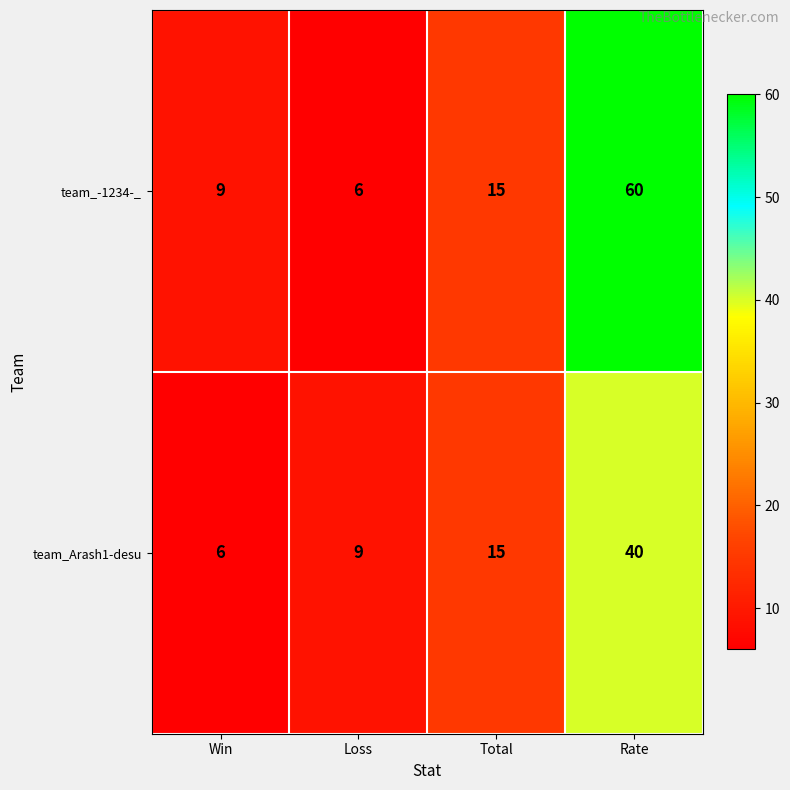

True or false: team_Arash1-desu has a value of 8 at Win.

False